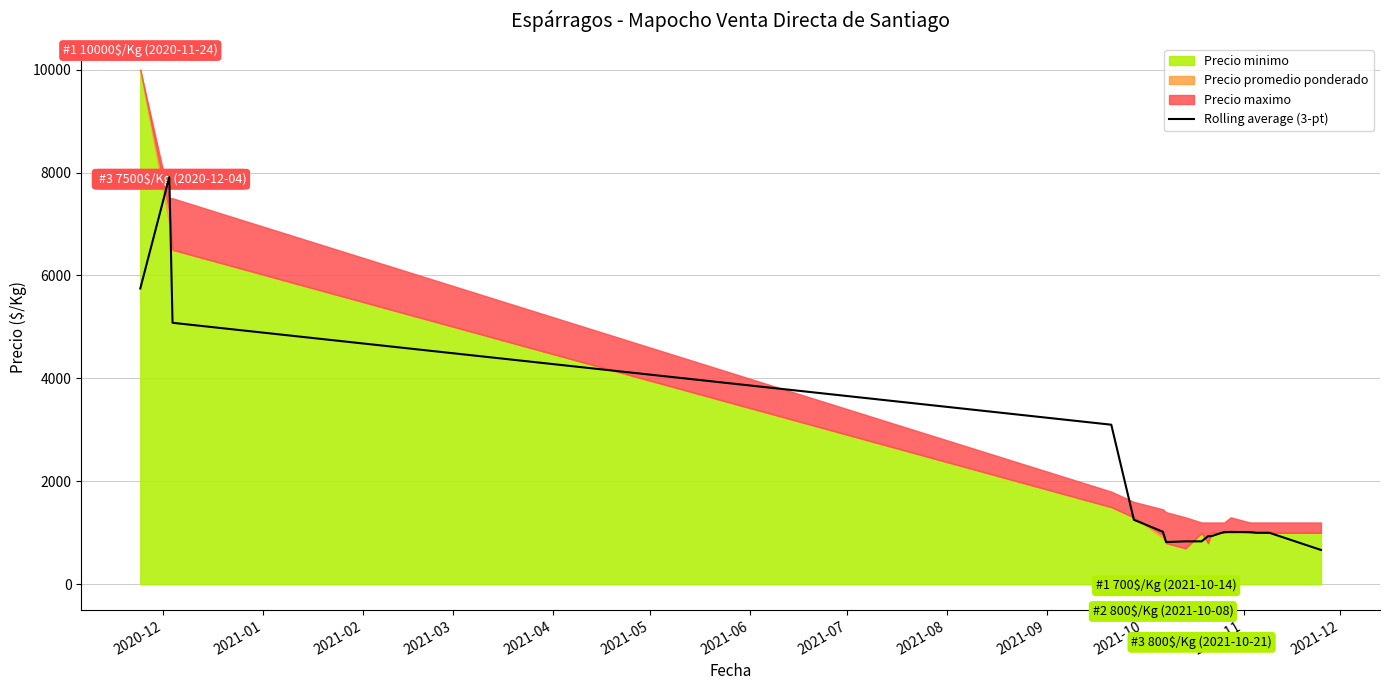

What is the maximum value for Rolling average (3-pt)?

7913.7